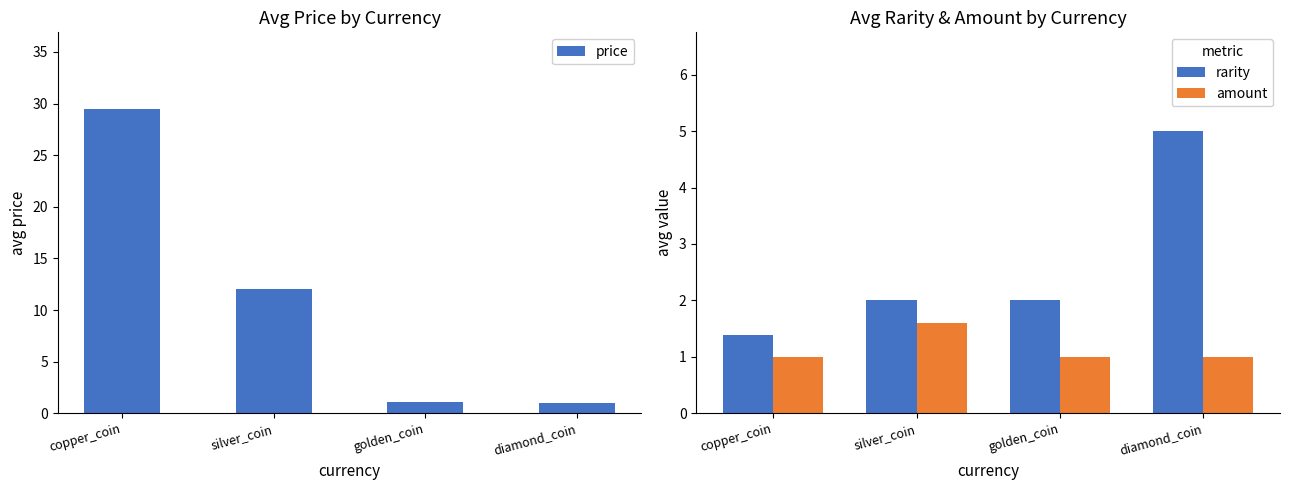

How many distinct data groups are displayed?

3